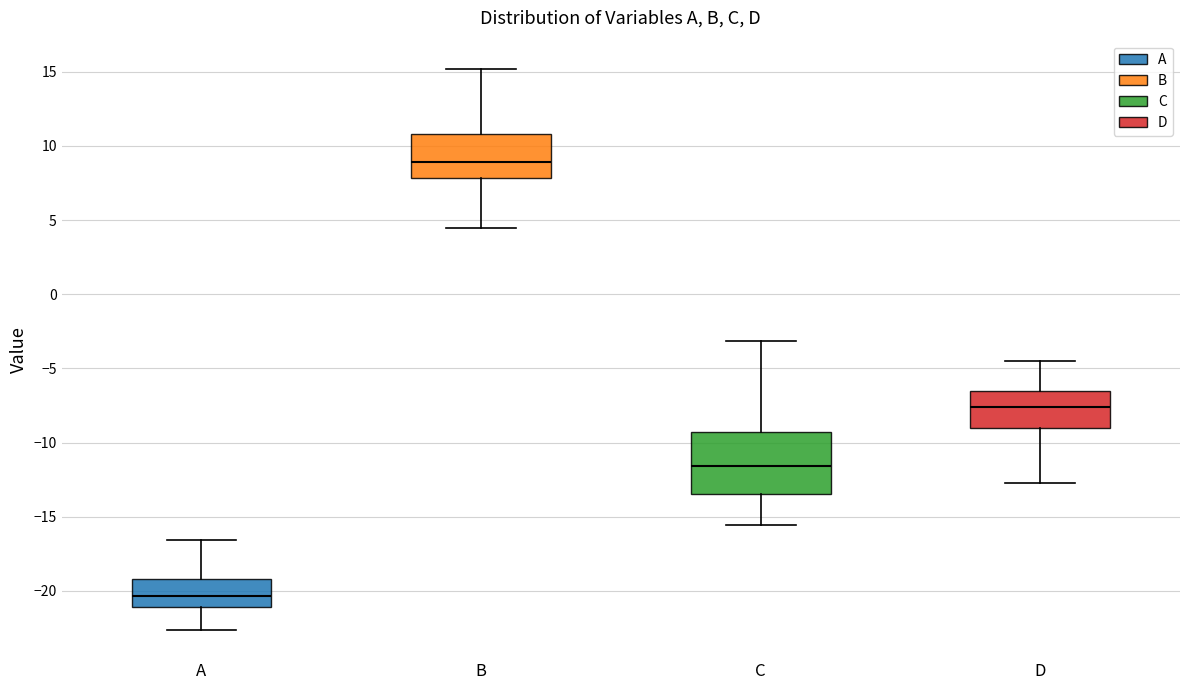

Reading left to right, transcribe this box plot: for each box, give where its median line is, the range the box spans, and where its two whiskers end, as read against the y-axis. The values are not printed on the chart, so give them approximately, as read against the axis.

A: median -20.5, box -21.0 to -19.0, whiskers -22.5 to -16.5
B: median 9.0, box 8.0 to 11.0, whiskers 4.5 to 15.0
C: median -11.5, box -13.5 to -9.5, whiskers -15.5 to -3.0
D: median -7.5, box -9.0 to -6.5, whiskers -12.5 to -4.5